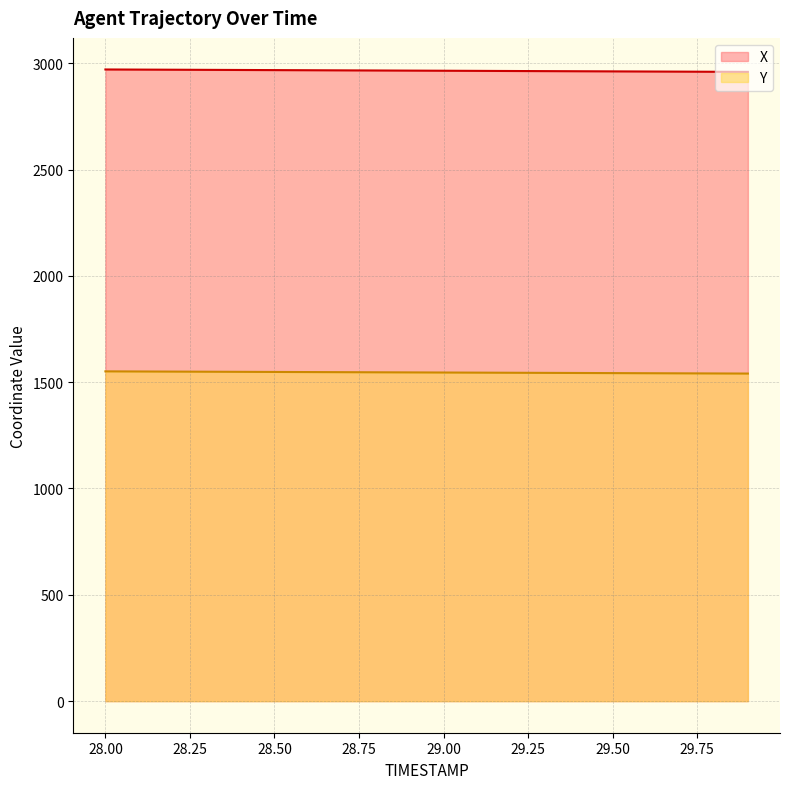

Reading right to left, list all the values displayed in this chart.

X: 2959.1	2959.7	2960.3	2960.9	2961.5	2962.1	2962.7	2963.3	2963.9	2964.5	2965.1	2965.7	2966.2	2966.8	2967.4	2968.0	2968.6	2969.2	2969.8	2970.4
Y: 1540.4	1541.0	1541.5	1542.0	1542.6	1543.1	1543.7	1544.2	1544.8	1545.3	1545.9	1546.4	1546.9	1547.5	1548.0	1548.6	1549.1	1549.7	1550.2	1550.8